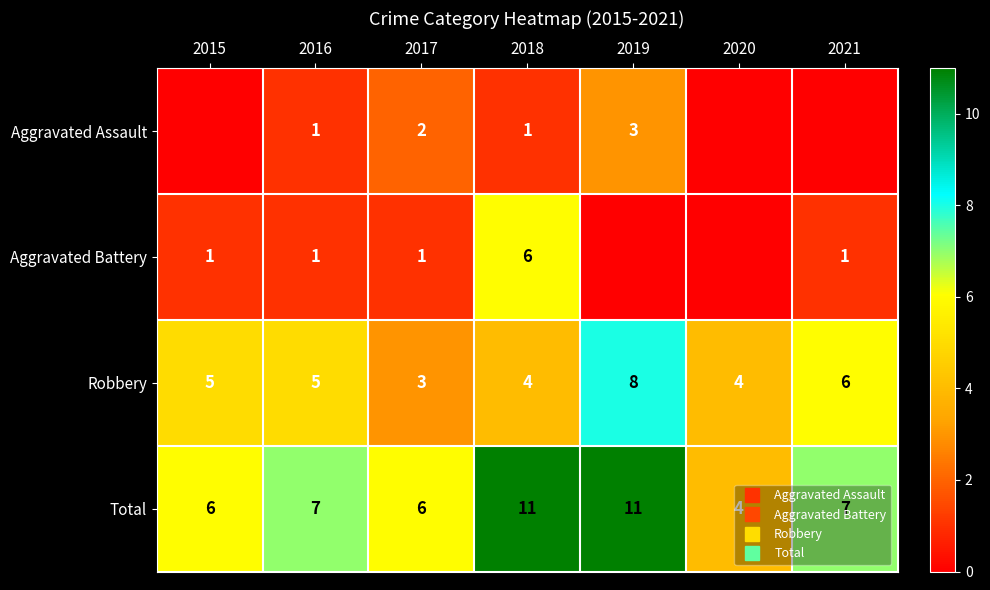

How many data points in Robbery are less than 5?

3